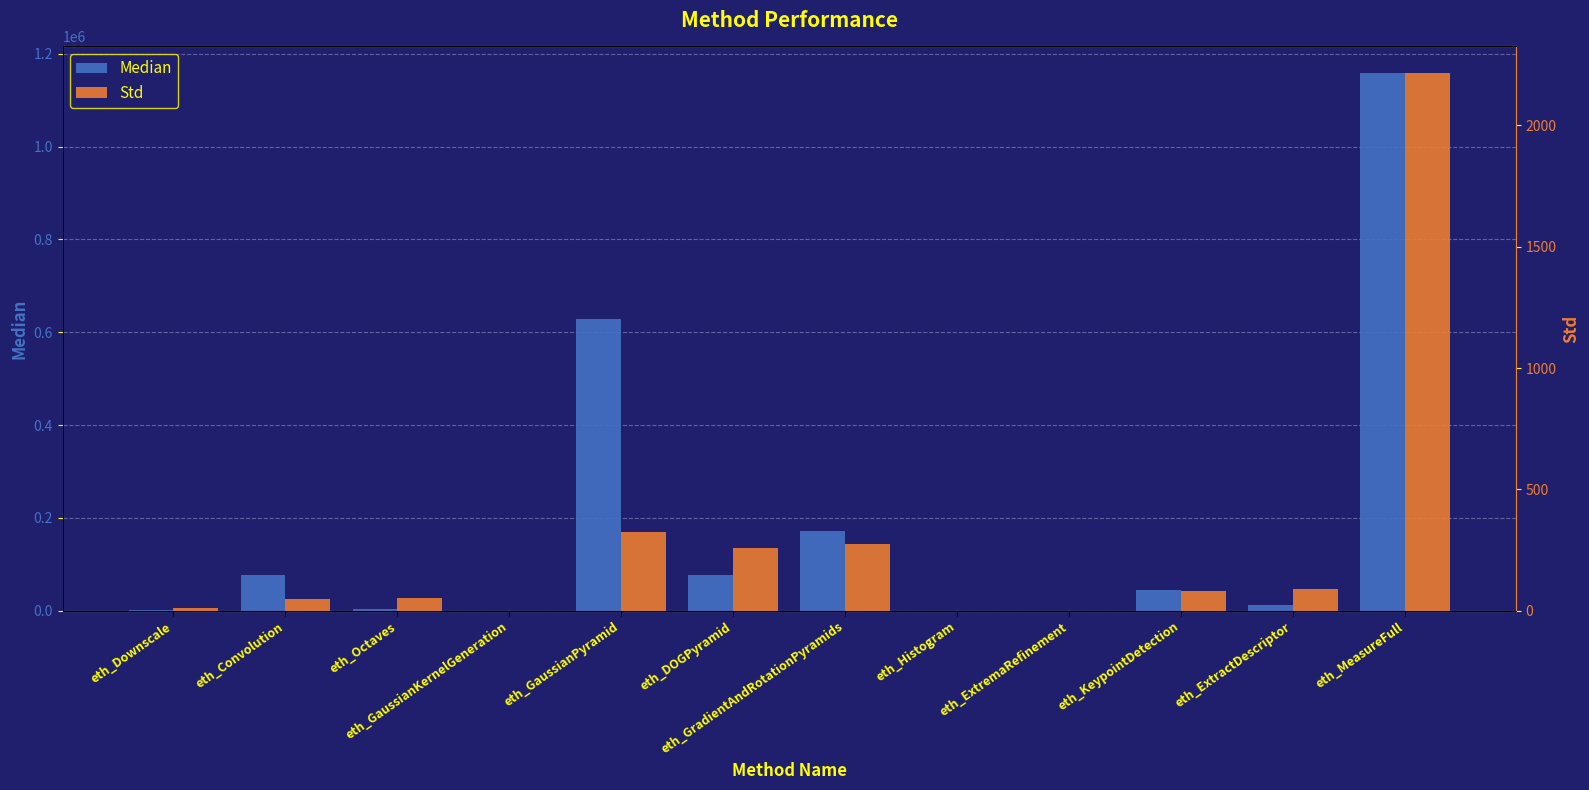

What is the total value across all series at eth_DOGPyramid?

77418.5